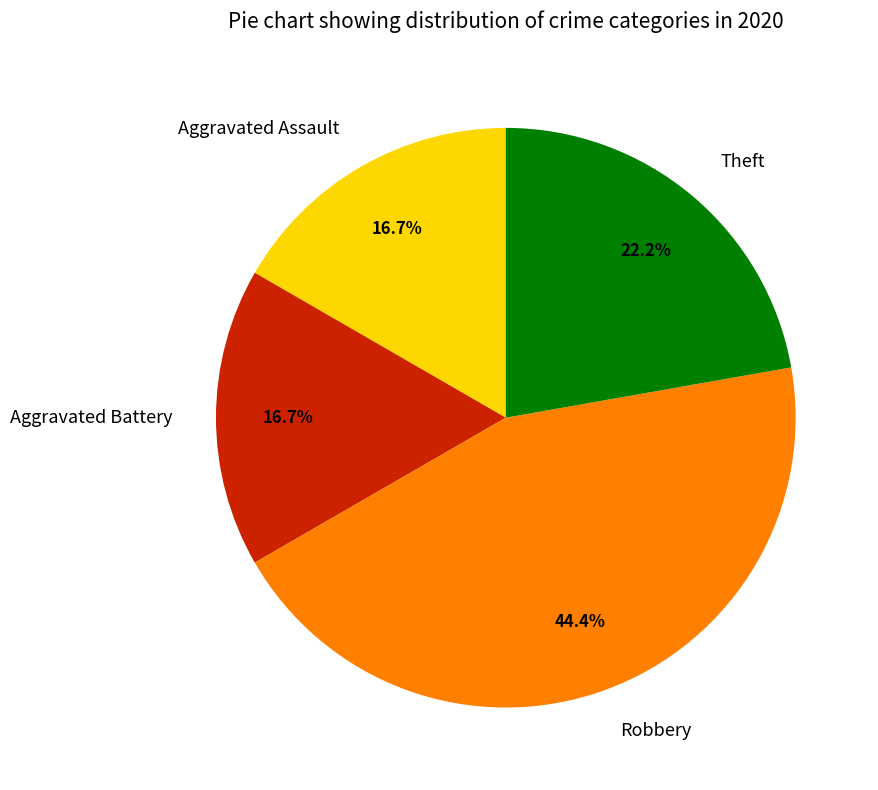

What percentage is the Aggravated Battery slice, to the nearest percent?

17%